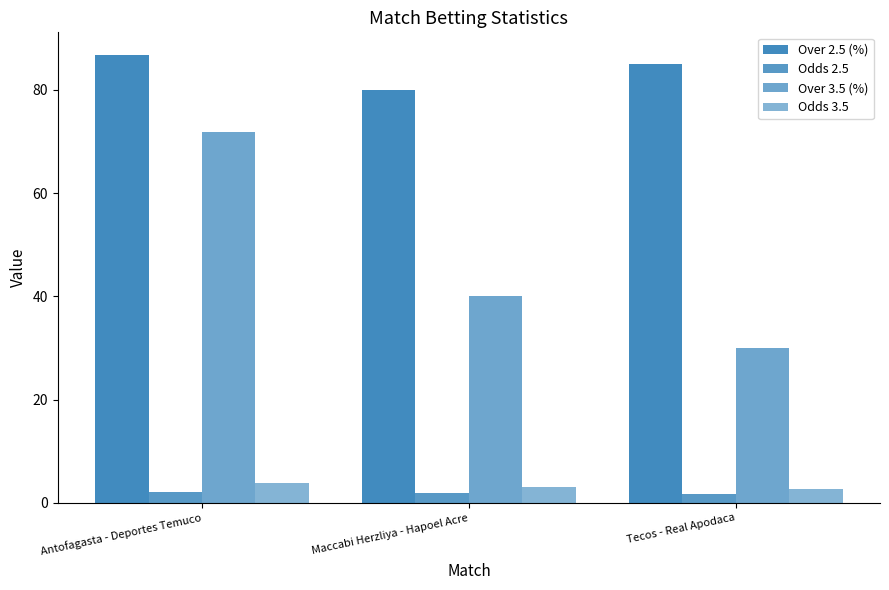

How many bars are there in total?

12